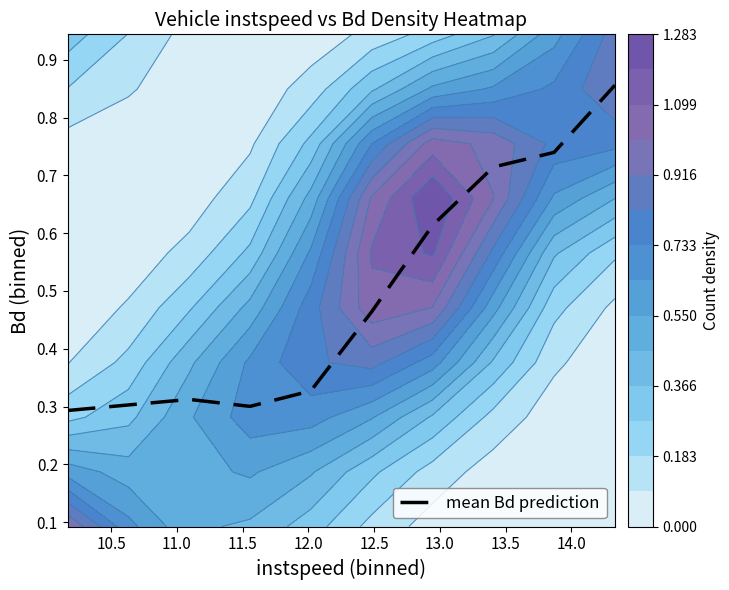

True or false: the data shows 1.3 at 13.0.

False